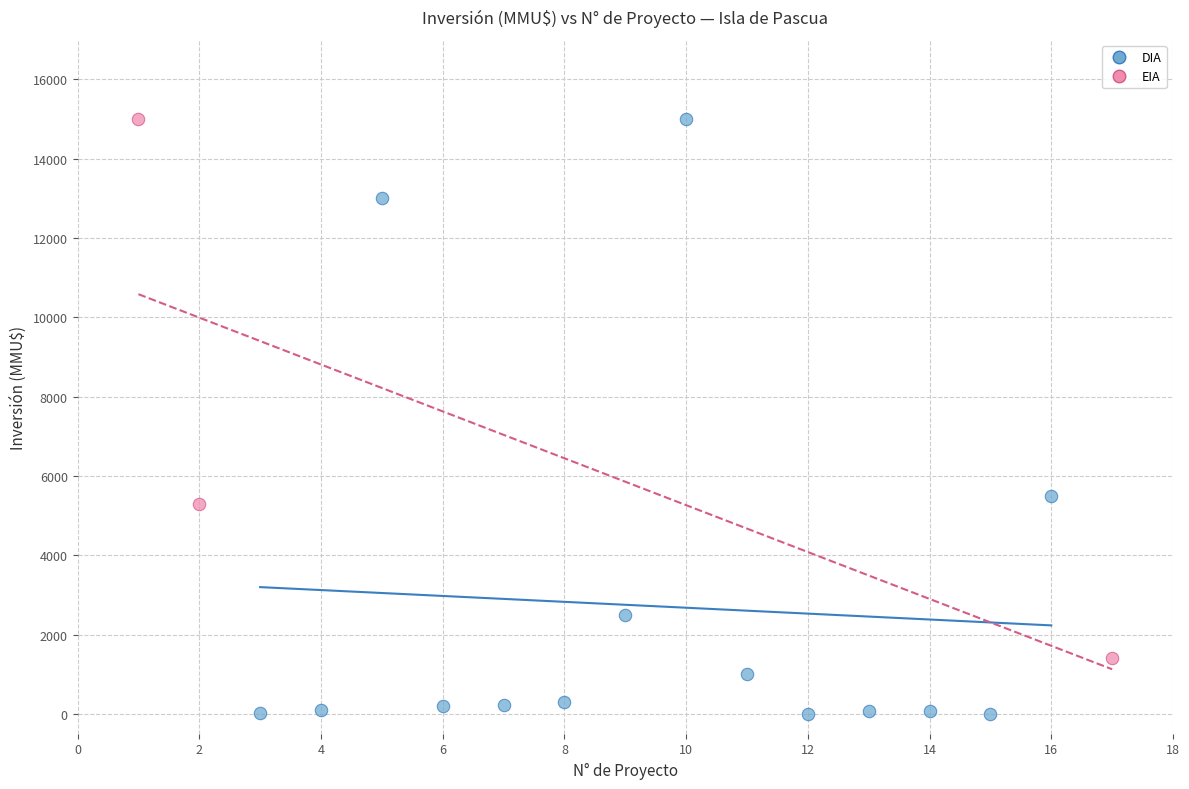

Which series reaches the minimum Y coordinate?

DIA